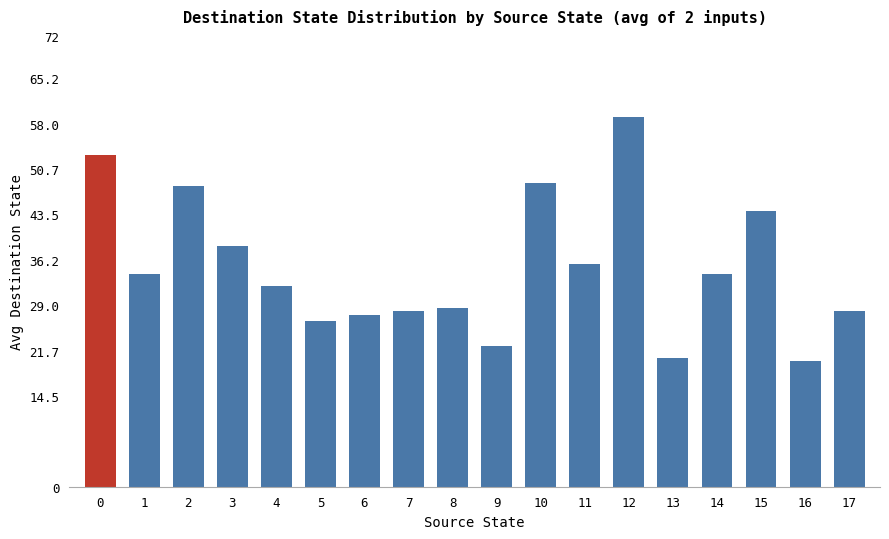

What is the minimum value shown in the chart?

20.0